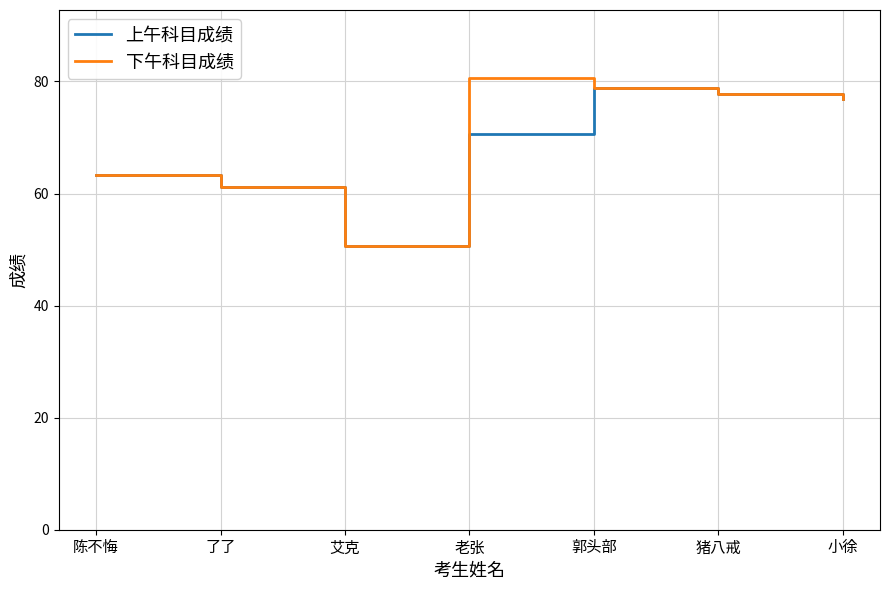

Does the chart display data point markers on the line(s)?

No